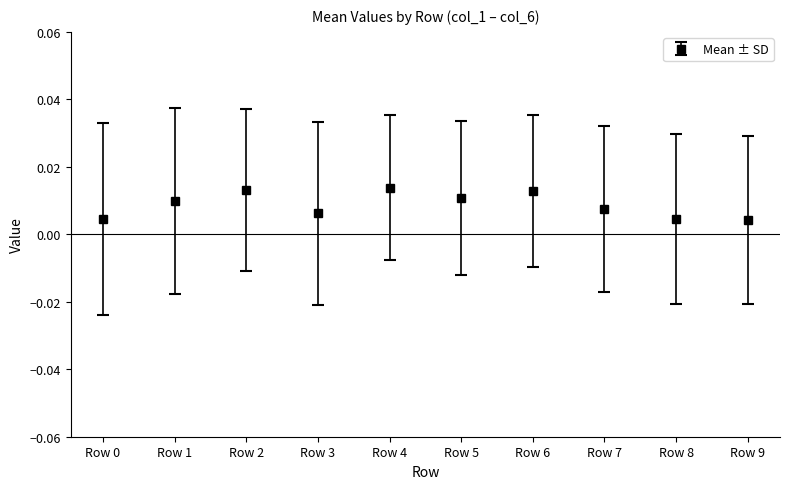

Which has a higher value, Row 5 or Row 7?

Row 5